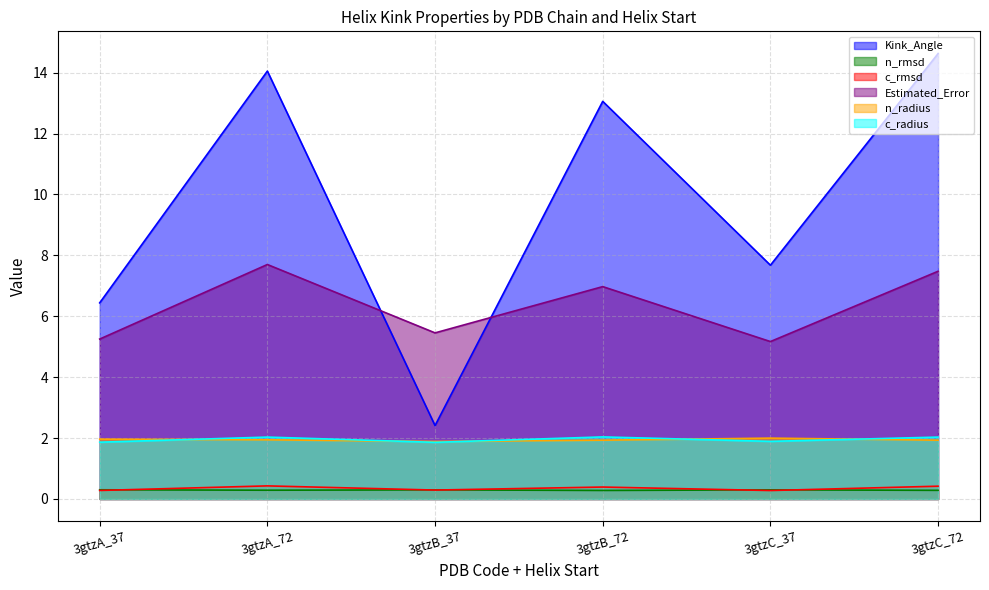

Reading right to left, what are all the values shown in this chart?

Kink_Angle: 3gtzC_72=14.6	3gtzC_37=7.7	3gtzB_72=13.1	3gtzB_37=2.4	3gtzA_72=14.0	3gtzA_37=6.4
n_rmsd: 3gtzC_72=0.3	3gtzC_37=0.3	3gtzB_72=0.3	3gtzB_37=0.3	3gtzA_72=0.3	3gtzA_37=0.3
c_rmsd: 3gtzC_72=0.4	3gtzC_37=0.3	3gtzB_72=0.4	3gtzB_37=0.3	3gtzA_72=0.4	3gtzA_37=0.3
Estimated_Error: 3gtzC_72=7.5	3gtzC_37=5.2	3gtzB_72=7.0	3gtzB_37=5.5	3gtzA_72=7.7	3gtzA_37=5.3
n_radius: 3gtzC_72=1.9	3gtzC_37=2.0	3gtzB_72=1.9	3gtzB_37=1.9	3gtzA_72=1.9	3gtzA_37=2.0
c_radius: 3gtzC_72=2.0	3gtzC_37=1.9	3gtzB_72=2.0	3gtzB_37=1.9	3gtzA_72=2.0	3gtzA_37=1.9